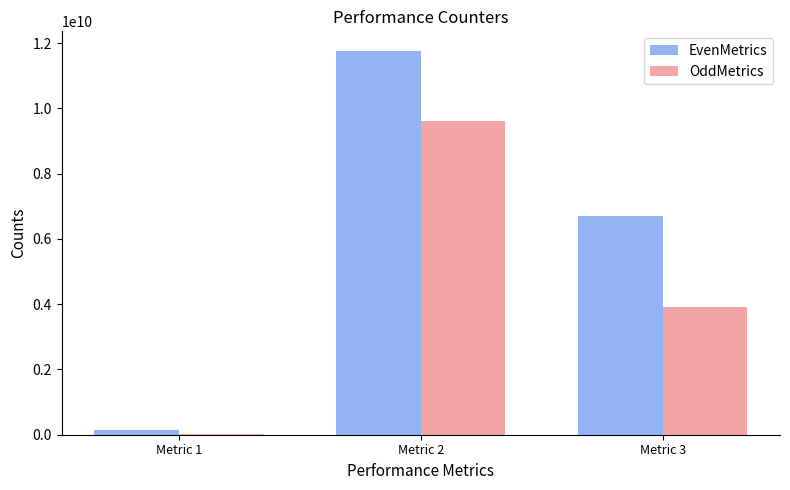

How many distinct data groups are displayed?

2